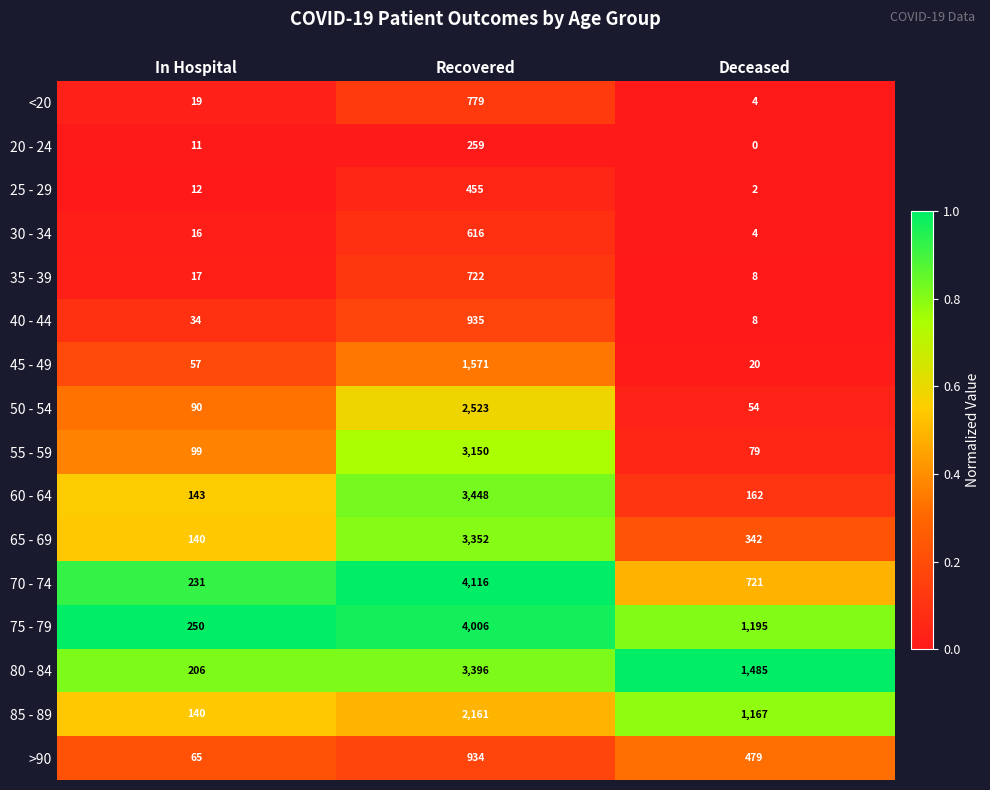

What is the greatest value displayed?

4116